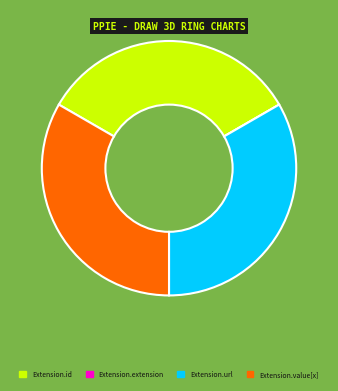

Combined, do Extension.id and Extension.value[x] account for over 50%?

Yes